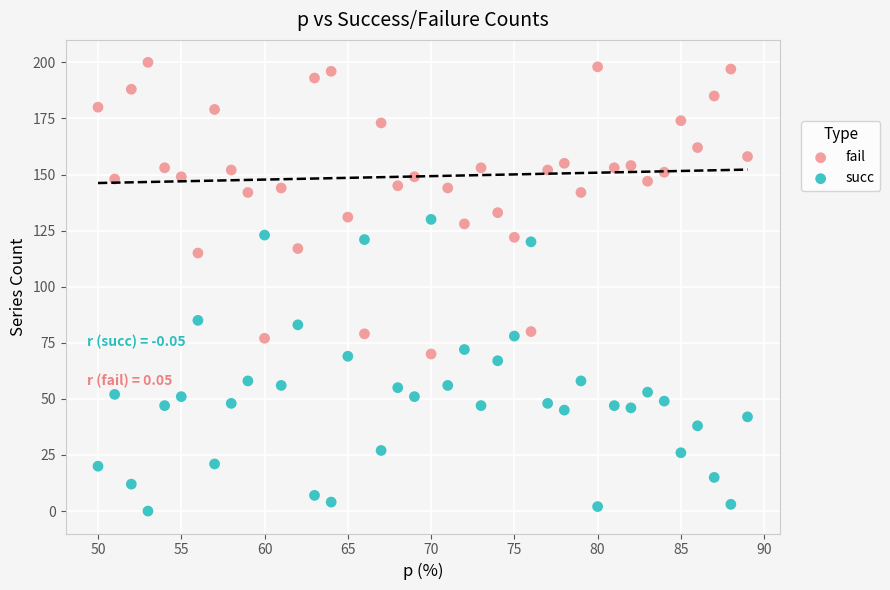

Which series contains the lowest Y value?

succ